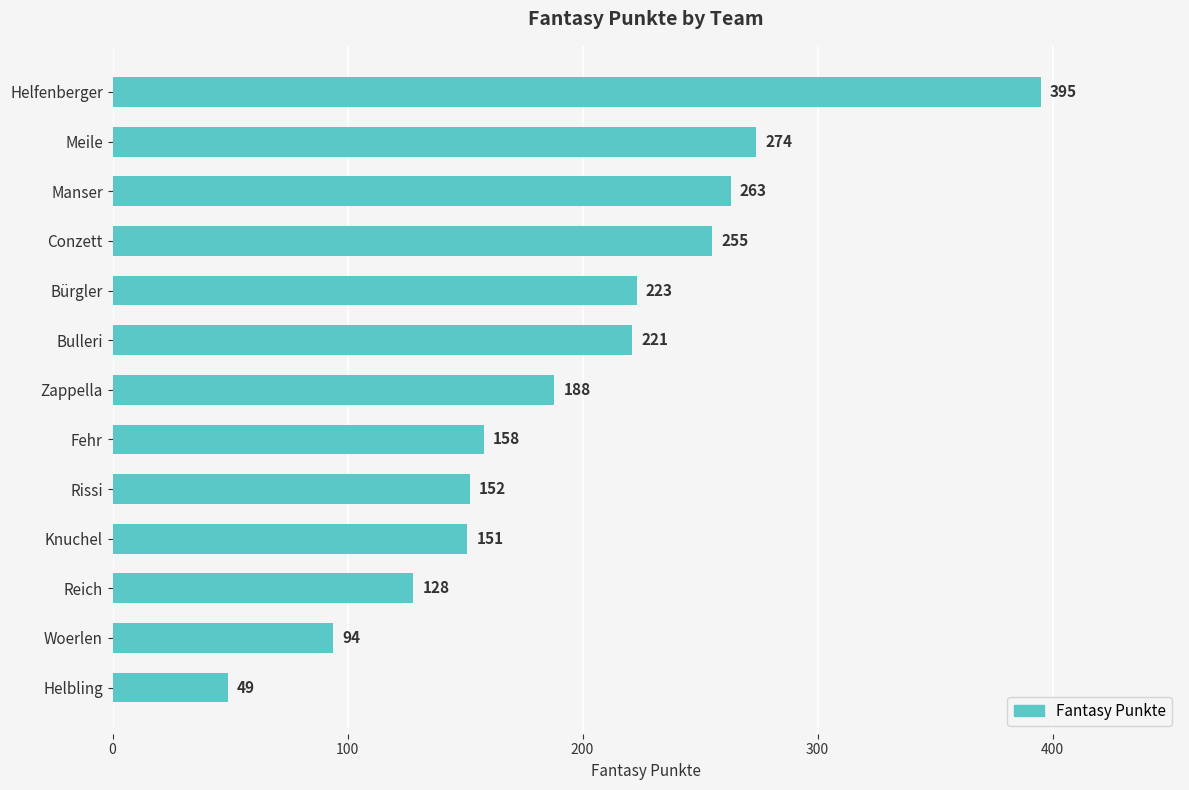

The value at Rissi is 152. True or false?

True